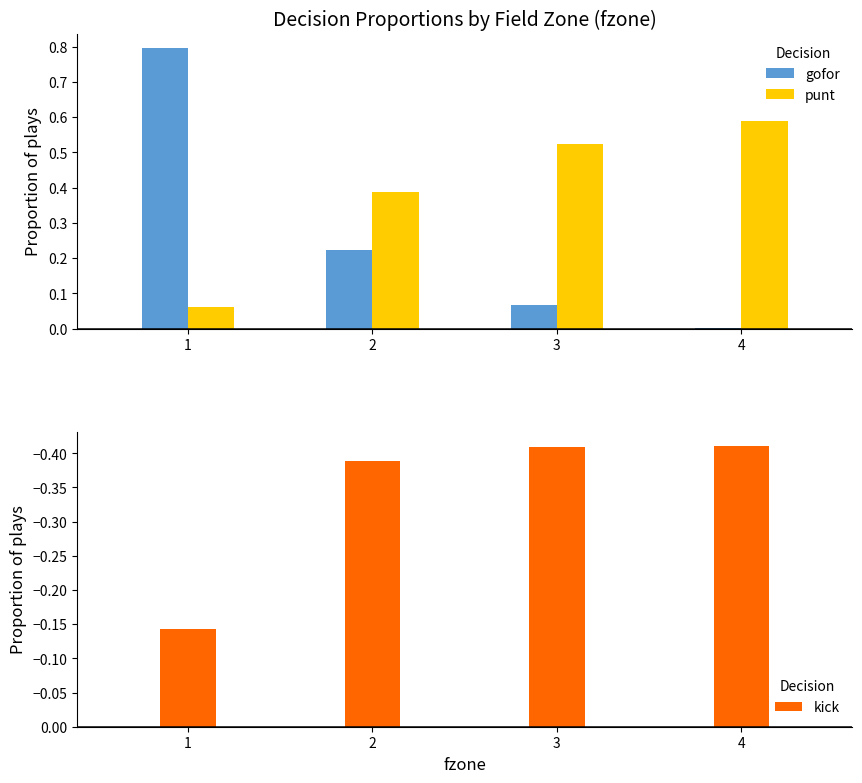

What is the approximate value of gofor at 2?

0.2